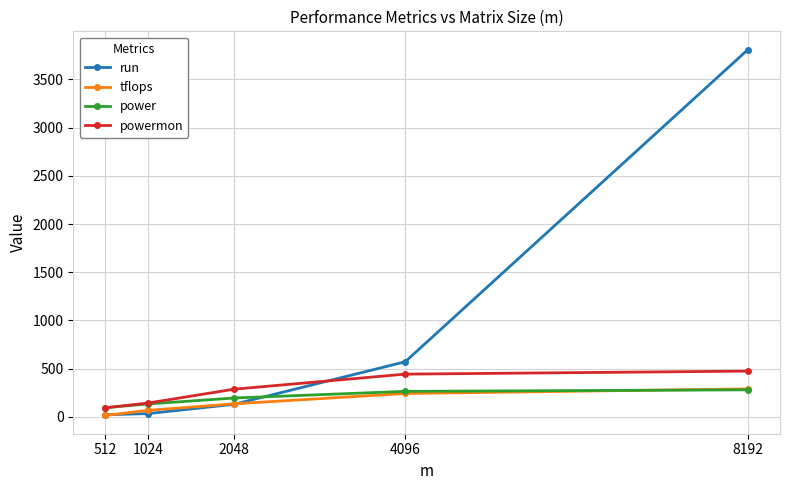

The value of power at 512 is 93.5. True or false?

True